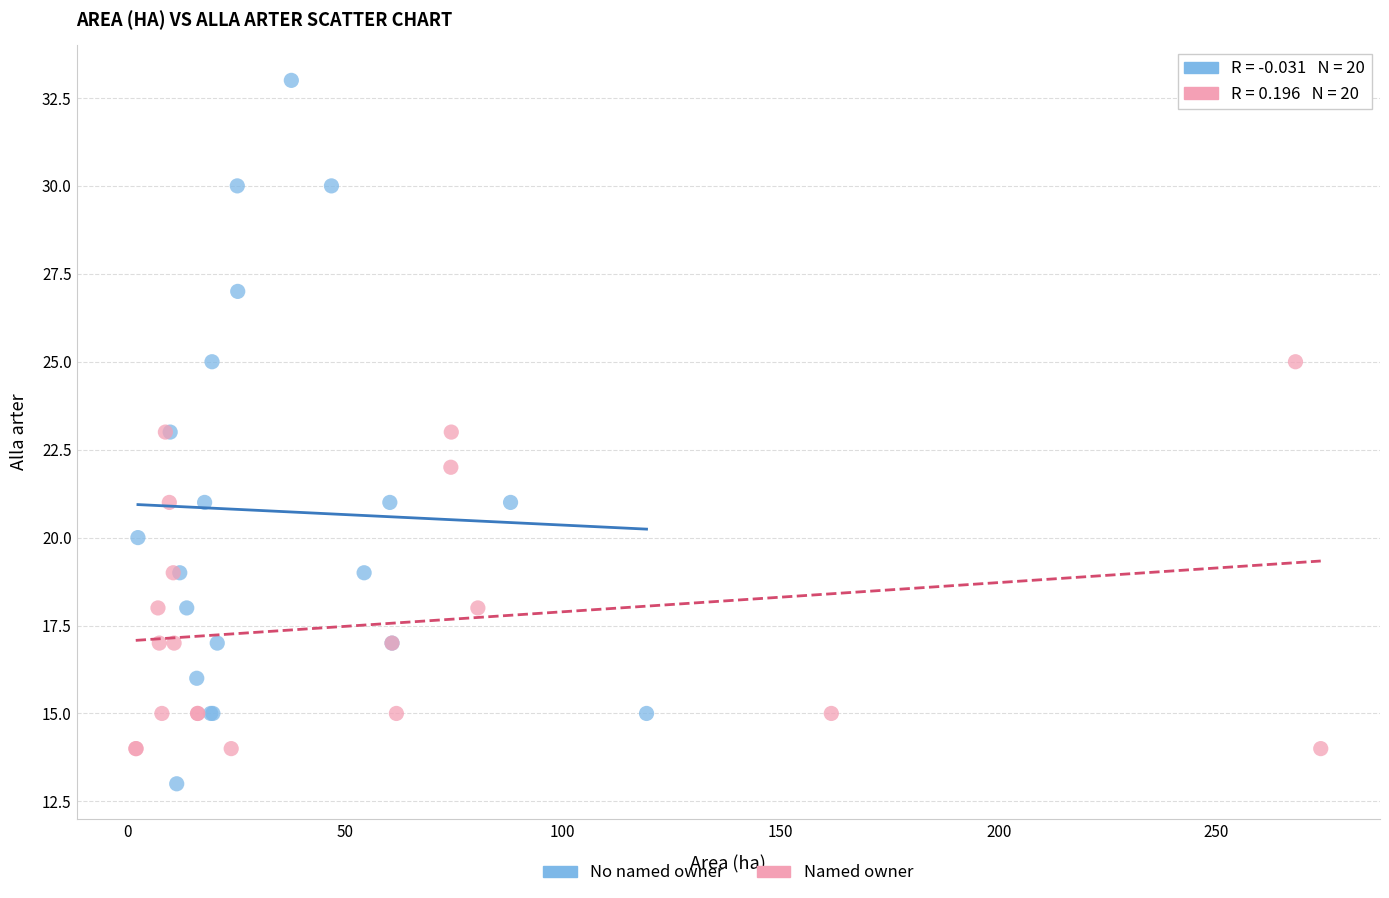

Which series contains the highest Y value?

No named owner